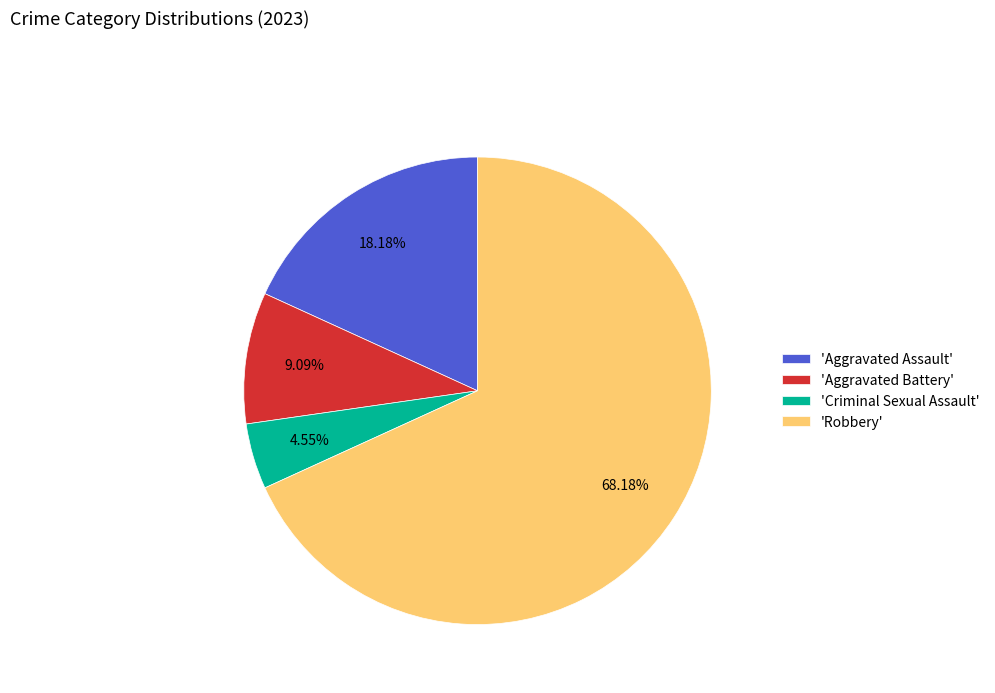

Between 'Aggravated Battery' and 'Criminal Sexual Assault', which is larger?

'Aggravated Battery'